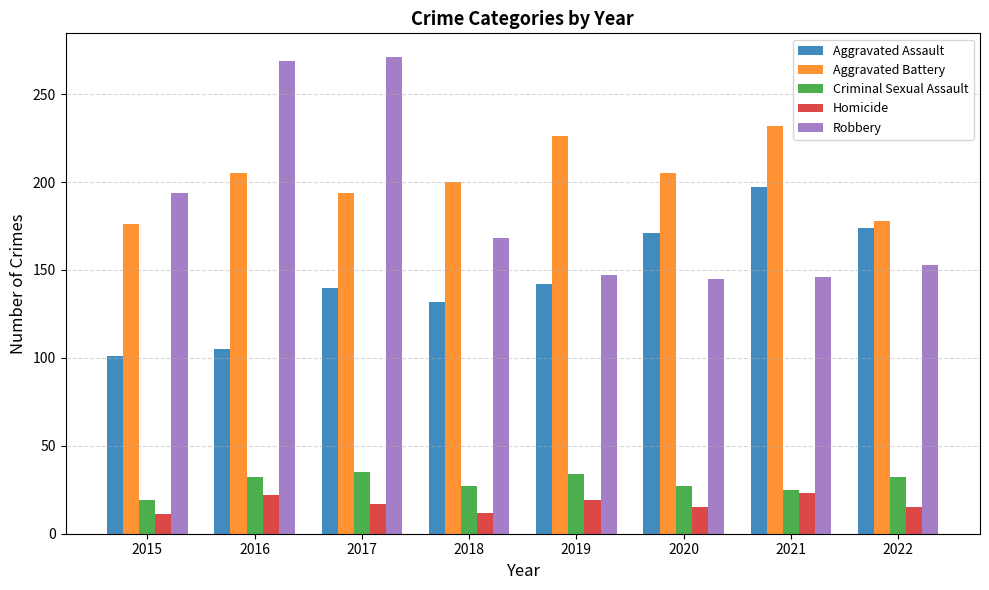

What is the total value across all series at 2017?

657